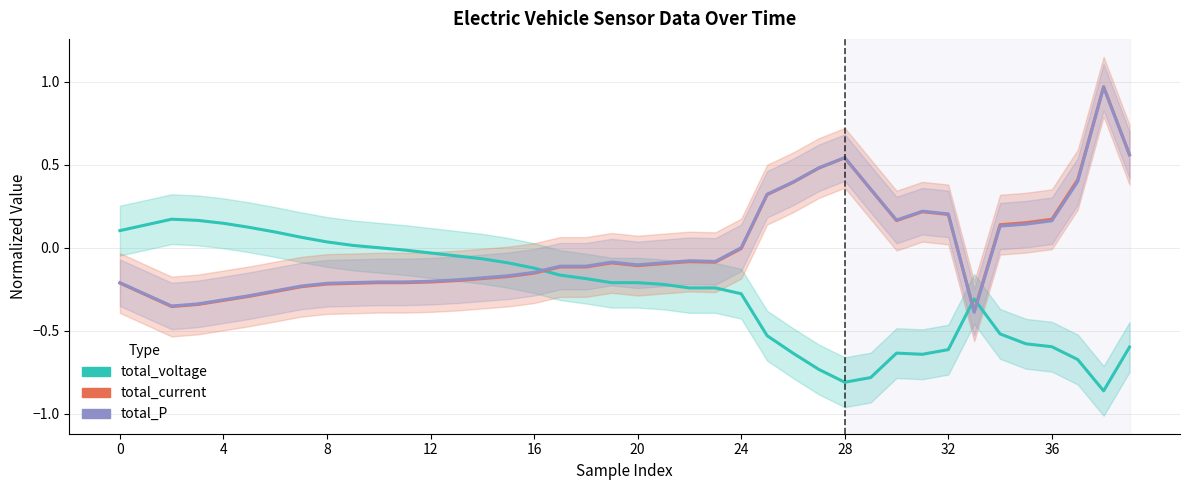

Which series has the largest total across all categories?

total_P